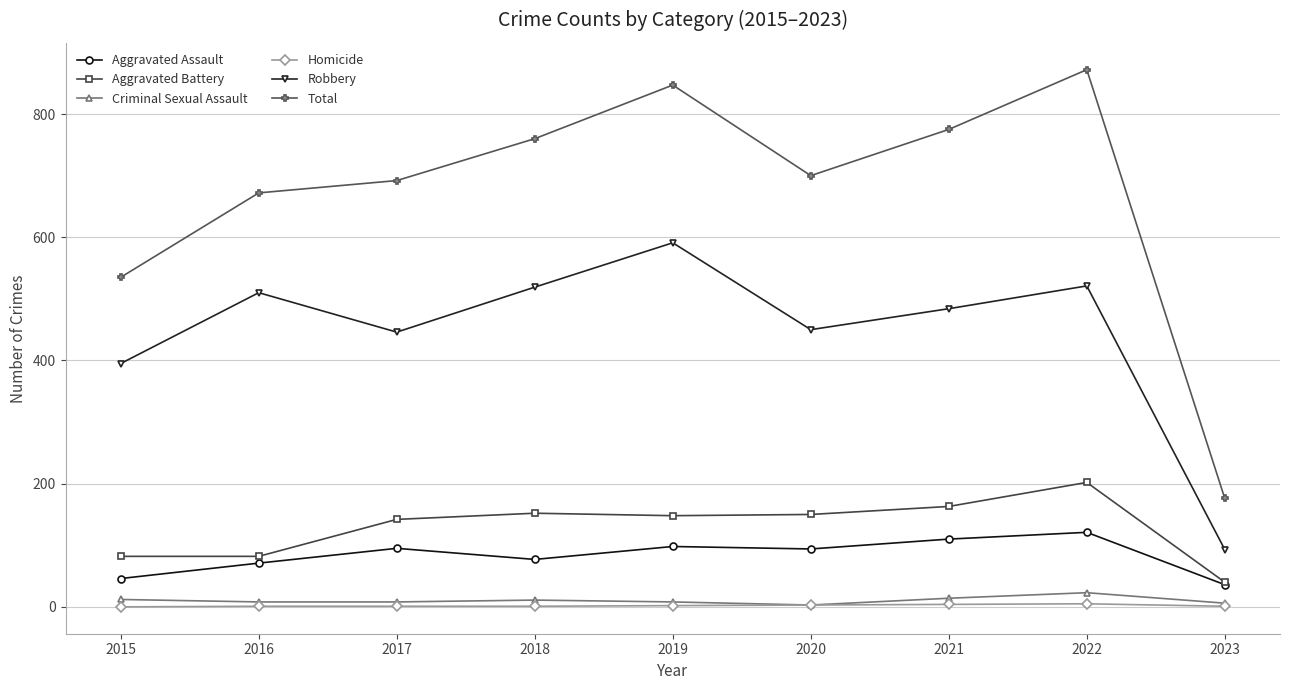

True or false: Aggravated Battery and Robbery intersect in this chart.

False